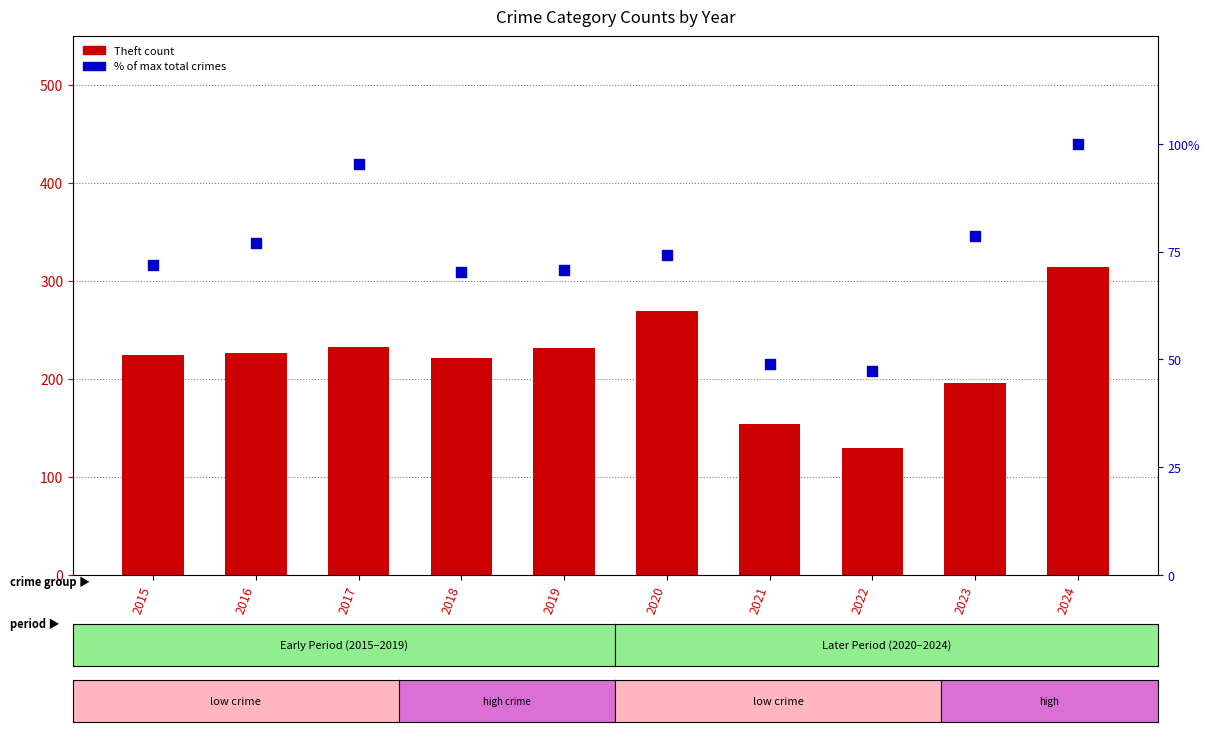

What are all the series names shown in the legend?

Theft, % of max total